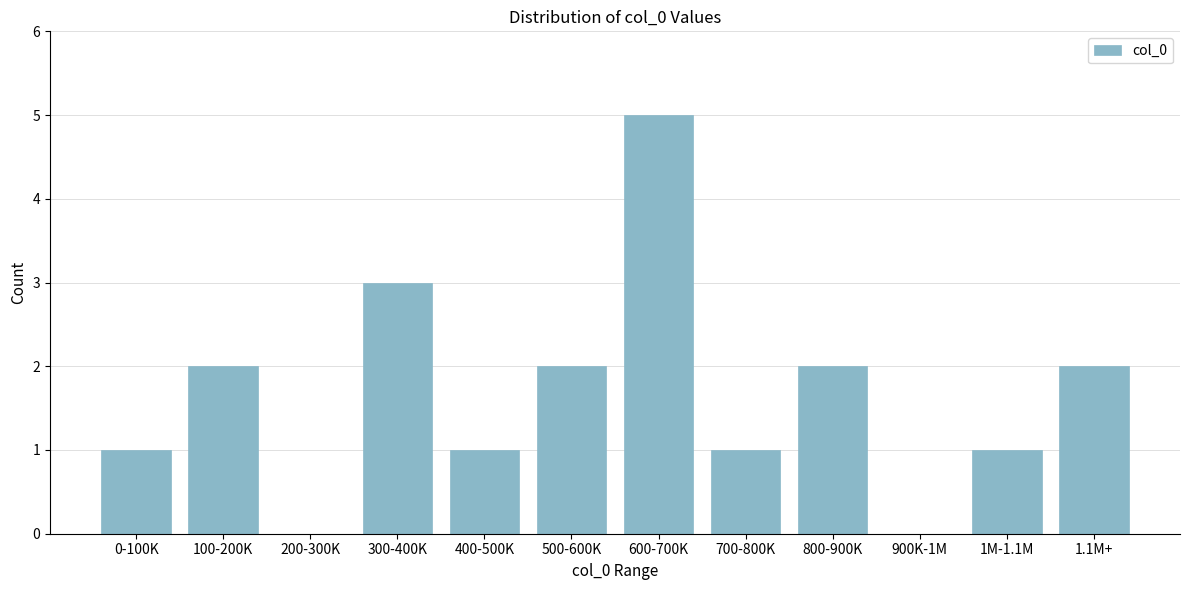

Reading left to right, extract all data points from this chart.

0-100K=1	100-200K=2	200-300K=0	300-400K=3	400-500K=1	500-600K=2	600-700K=5	700-800K=1	800-900K=2	900K-1M=0	1M-1.1M=1	1.1M+=2